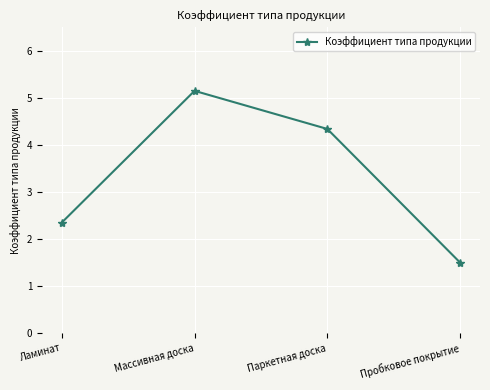

Reading right to left, transcribe all the data shown in this chart.

1.5	4.3	5.2	2.4